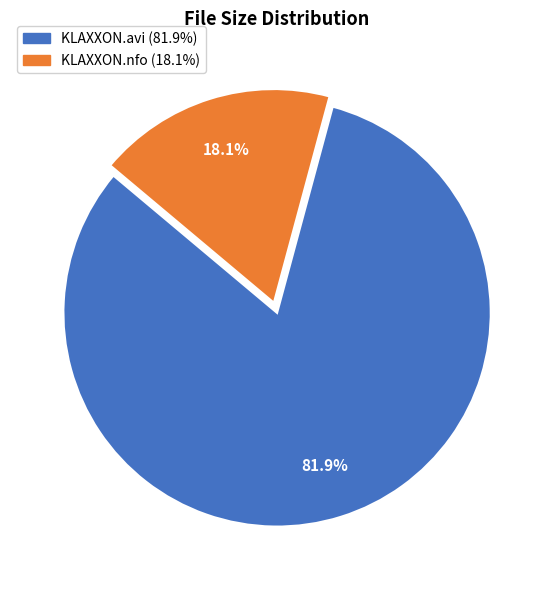

Is there a majority slice in this chart?

Yes